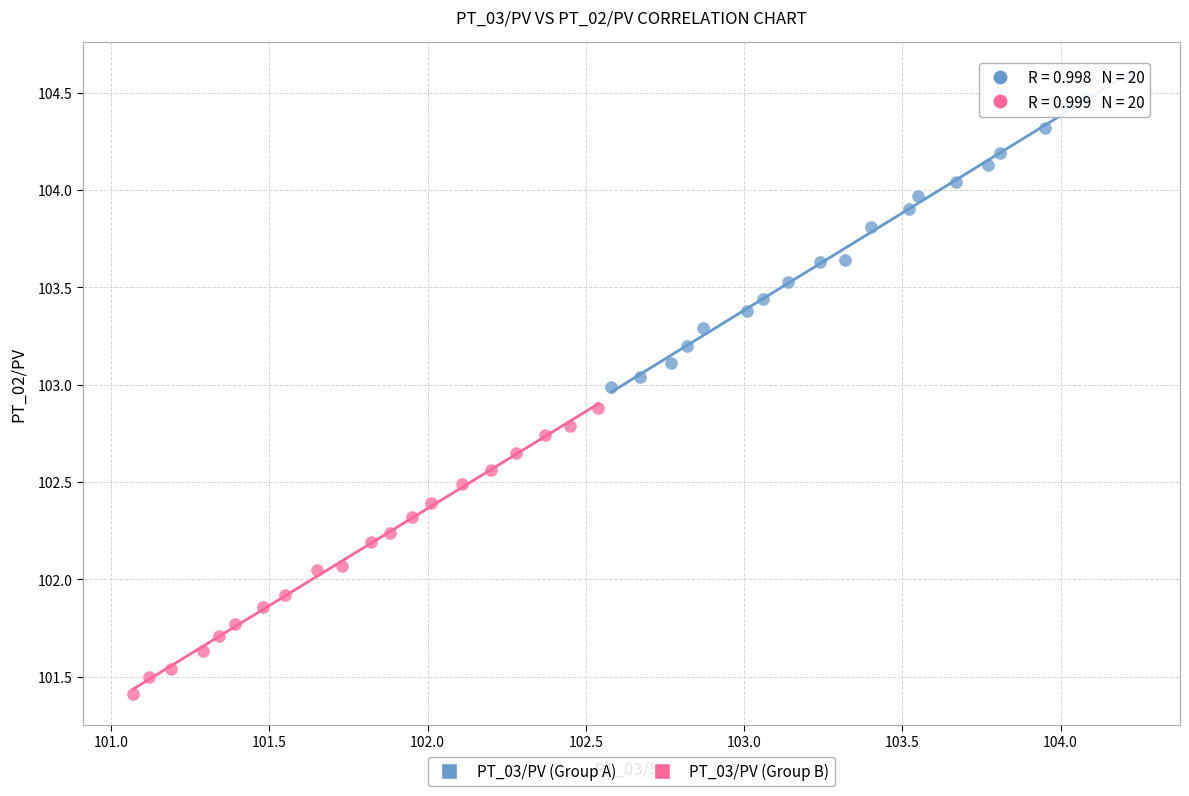

Which series reaches the maximum Y coordinate?

PT_03/PV (Group A)